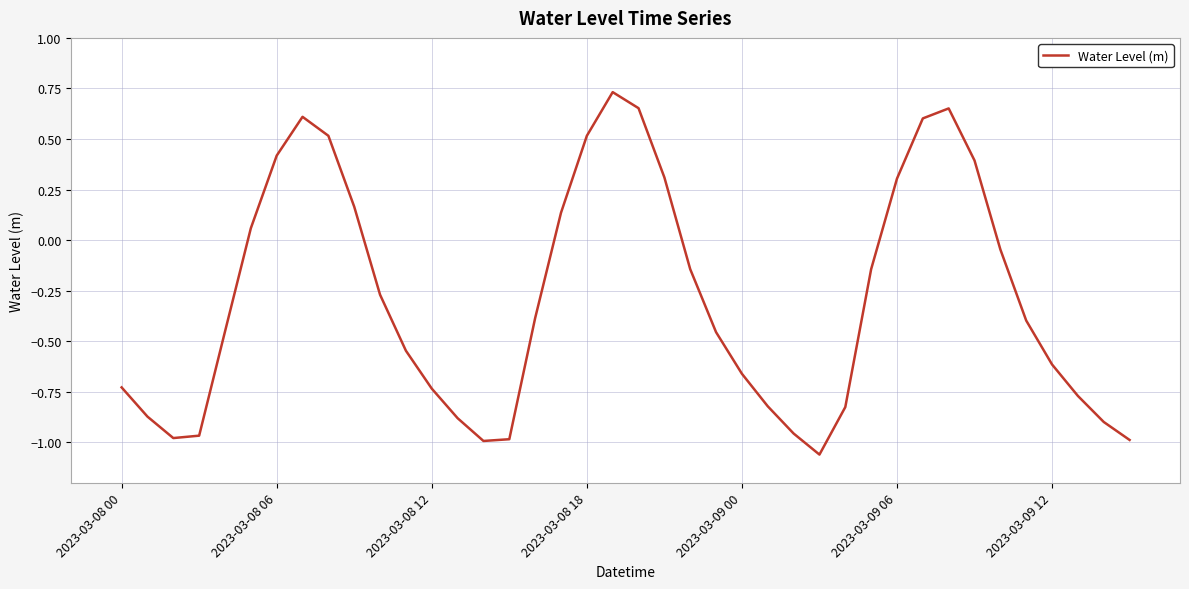

How many values are below 0?

26